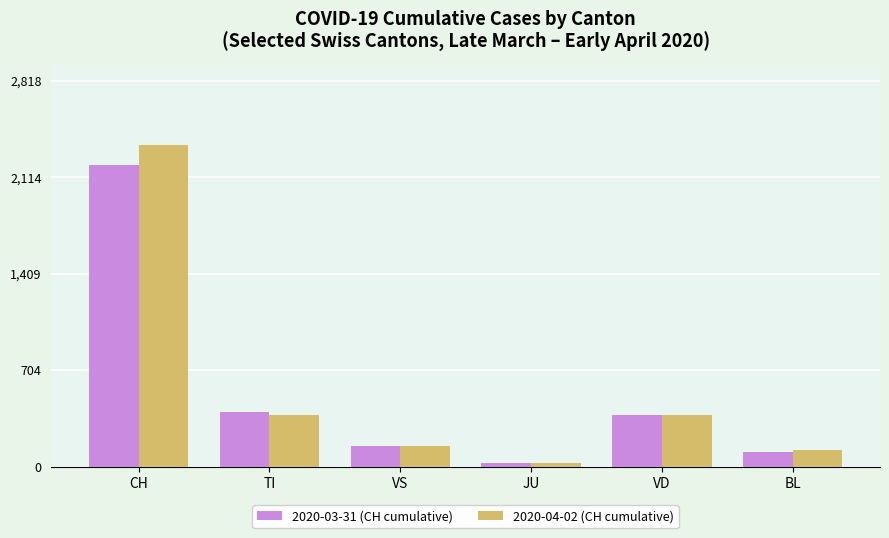

What is the total value across all series at TI?

775